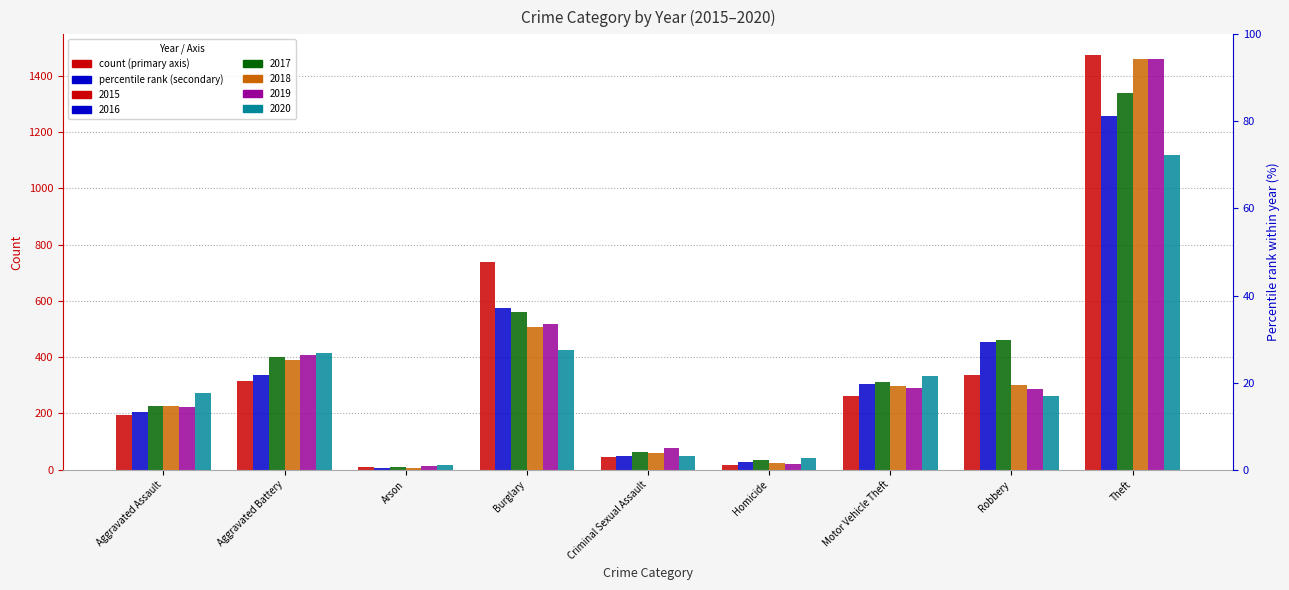

Rank the series at Arson from lowest to highest value.

2016, 2018, 2015, 2017, 2019, 2020